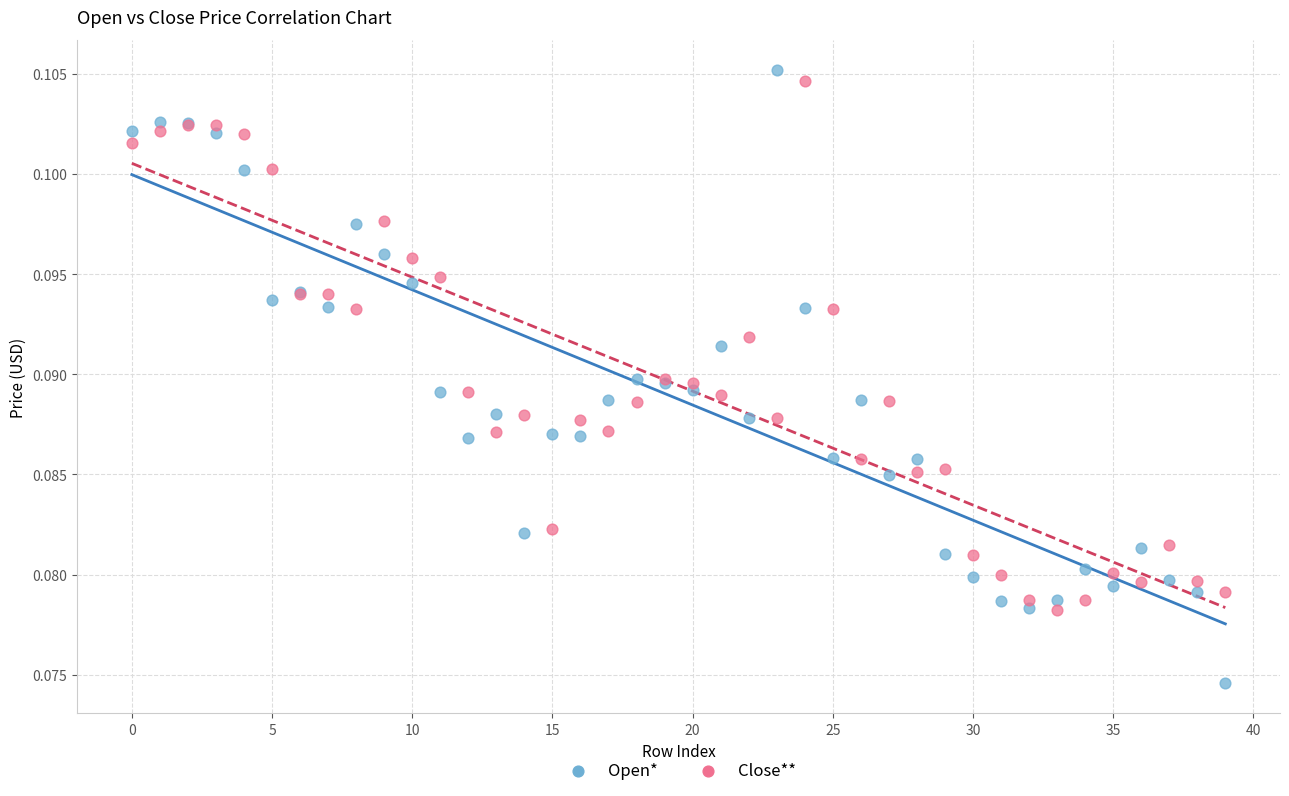

Which series reaches the maximum Y coordinate?

Open*